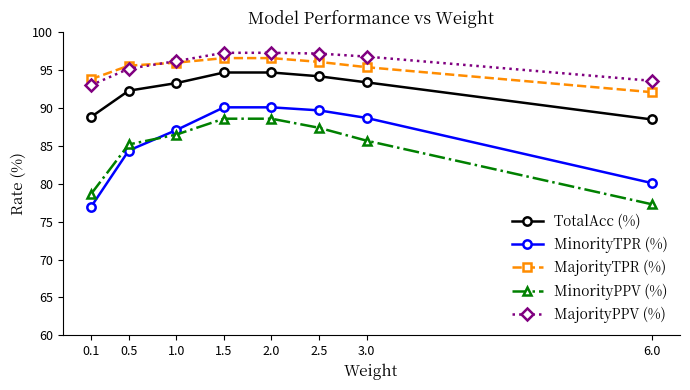

The MinorityTPR (%) series shows 89.7 at 2.5. True or false?

True